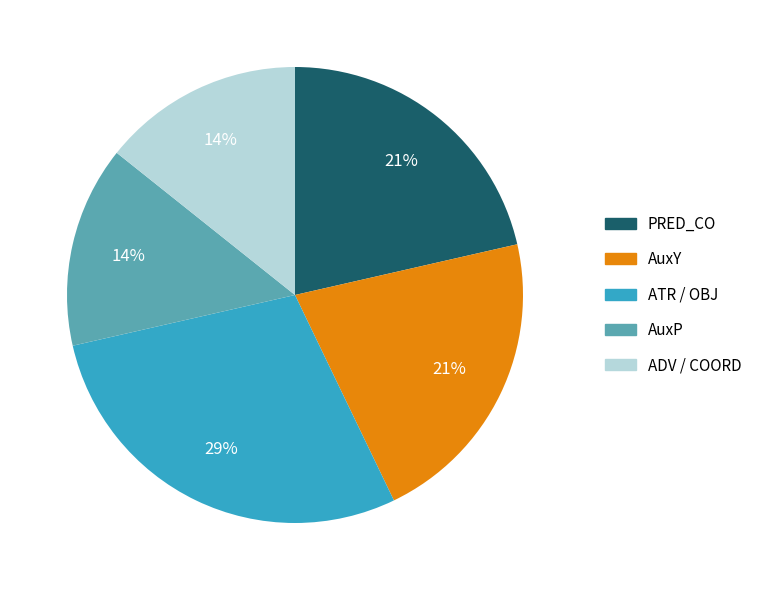

How many segments does this pie chart have?

5